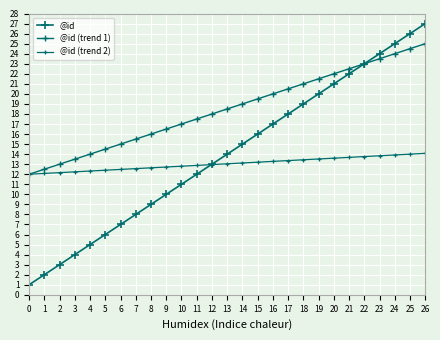

How many categories are shown in the chart?

27